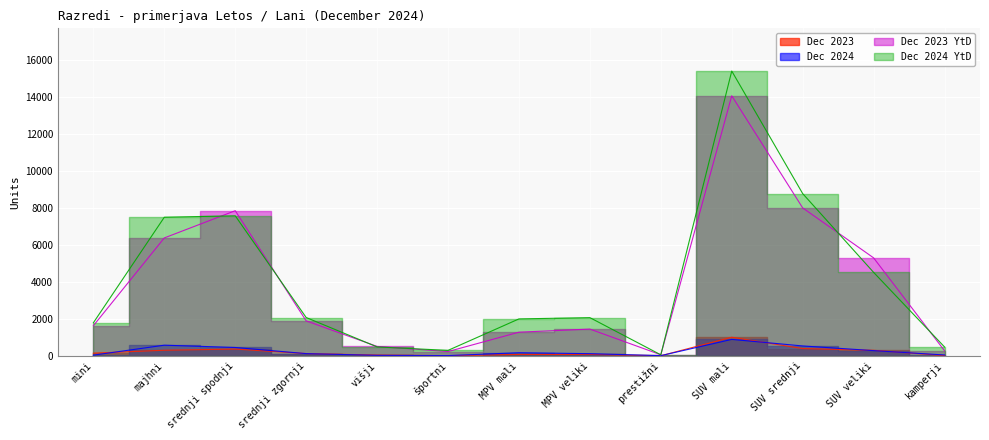

What position from the left is mini?

1